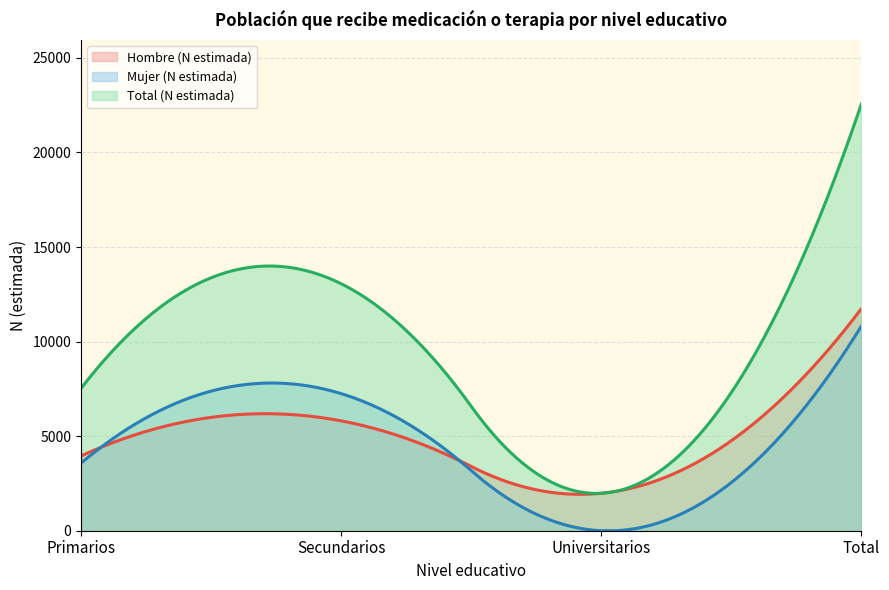

What is the difference between the highest and lowest values at Universitarios?

1979